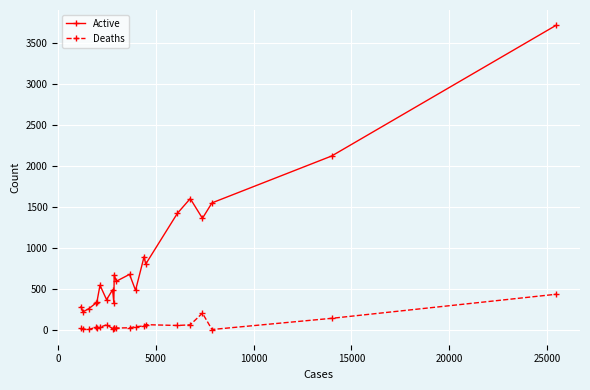

List the series in order of their overall mean, lowest first.

Deaths, Active